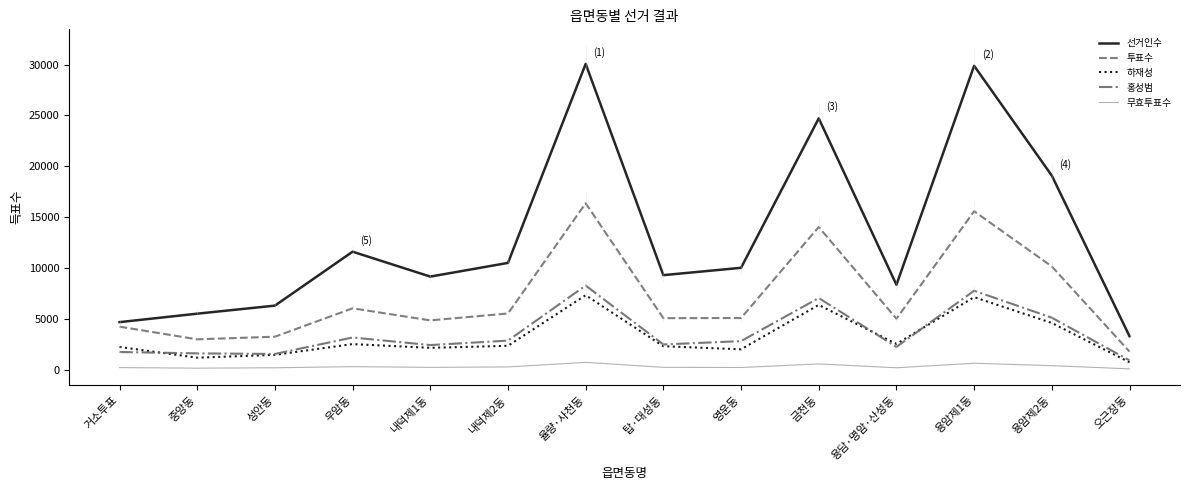

At how many categories does at least one series exceed 26565?

2